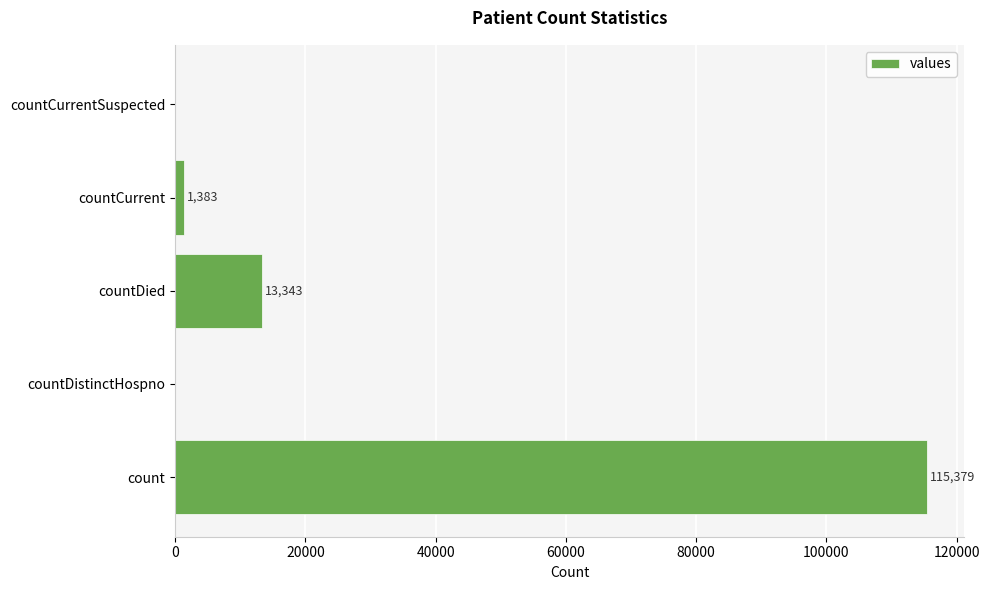

Reading bottom to top, what are all the values shown in this chart?

count=115379	countDistinctHospno=0	countDied=13343	countCurrent=1383	countCurrentSuspected=0